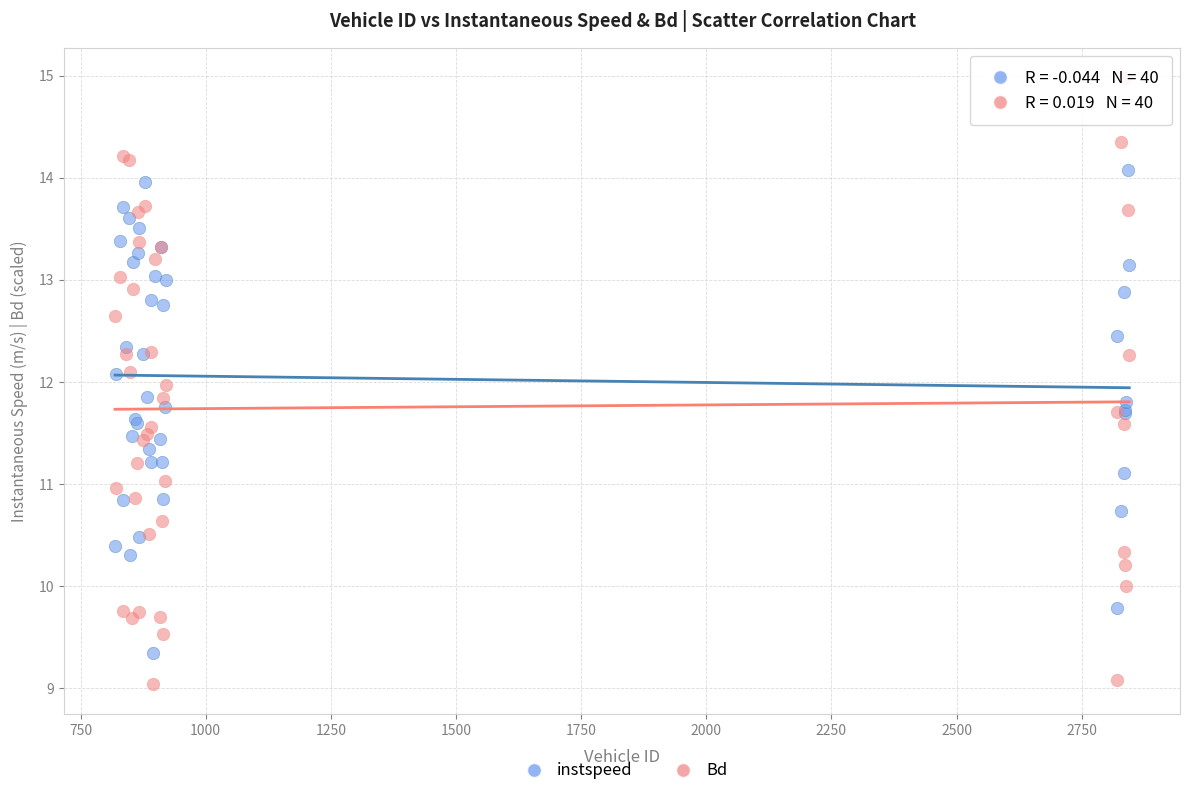

Which series has the largest Y range (max minus min)?

Bd